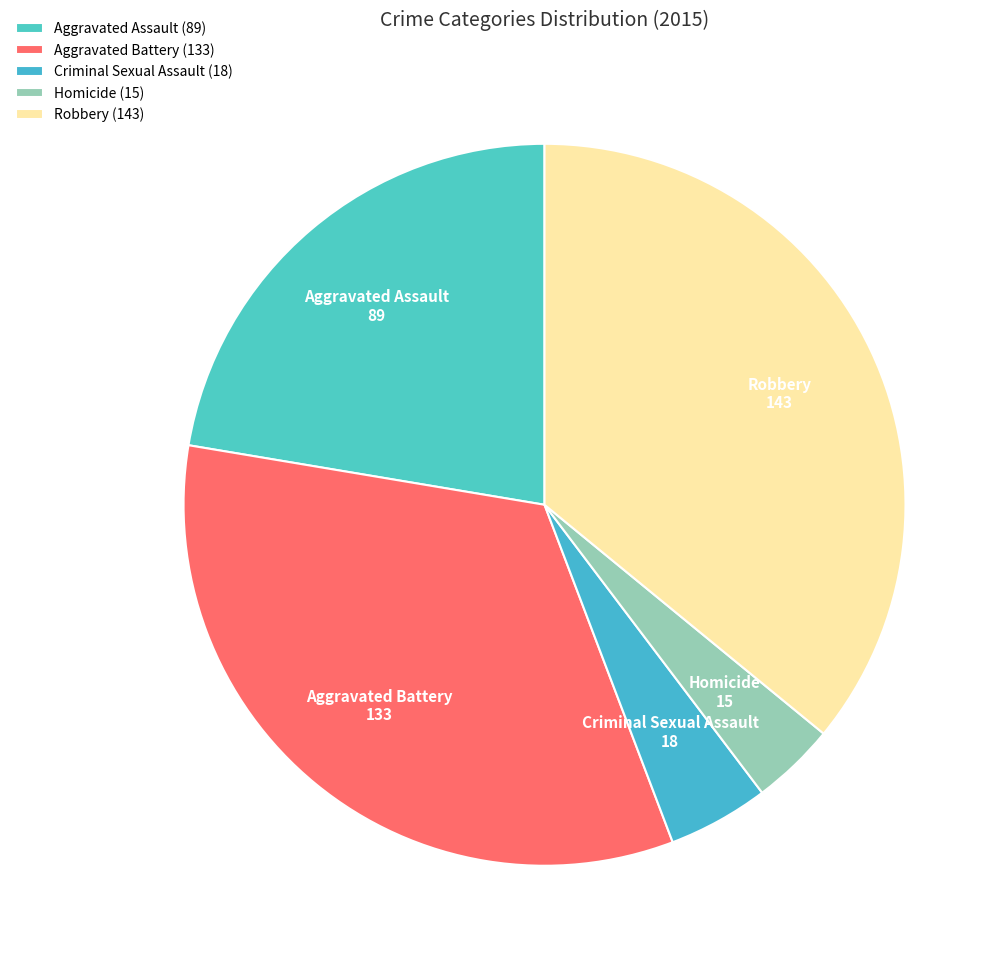

Between Homicide and Aggravated Battery, which is larger?

Aggravated Battery